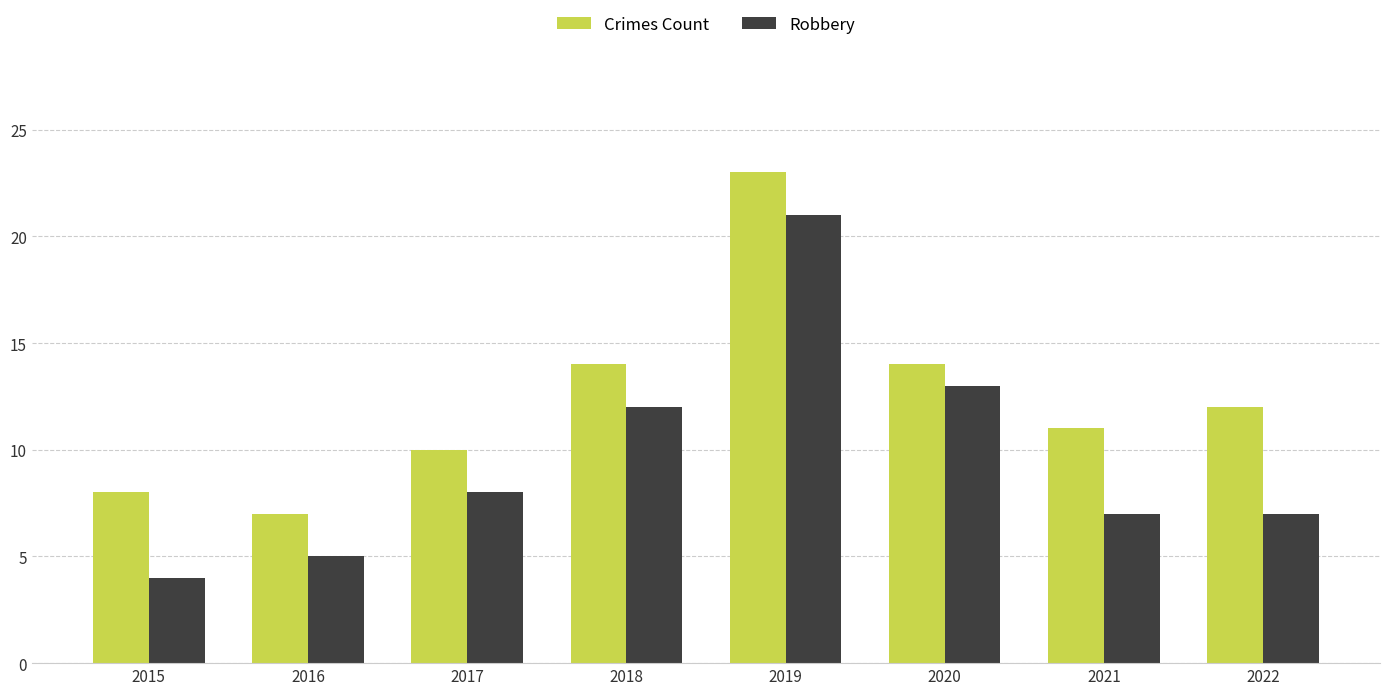

What are all the series names shown in the legend?

Crimes Count, Robbery